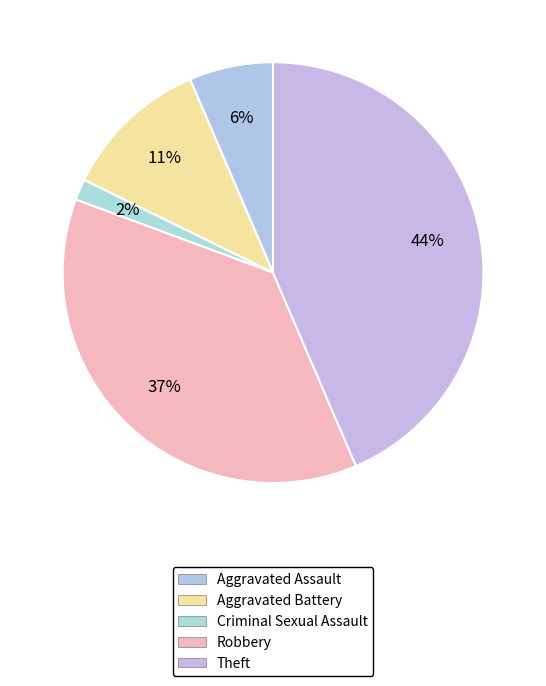

What is the ratio of the value at Aggravated Assault to the value at Theft?

0.1